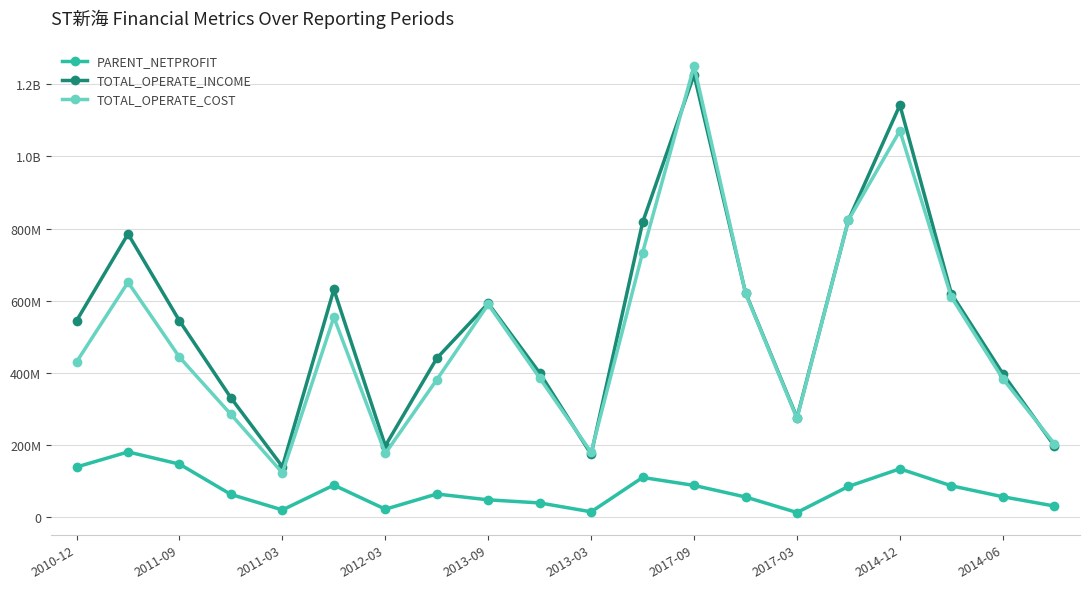

What is the average value of the TOTAL_OPERATE_COST series?

508639072.7